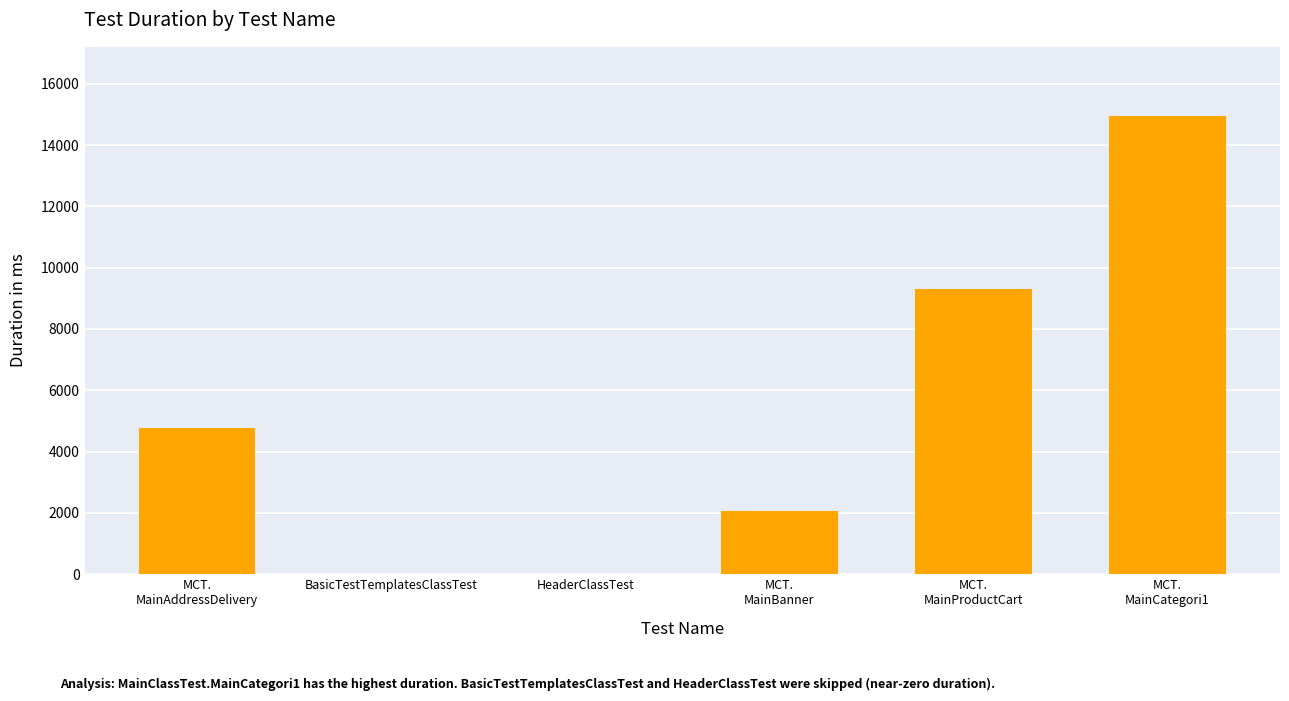

Which label corresponds to the largest value in the chart?

MCT.
MainCategori1